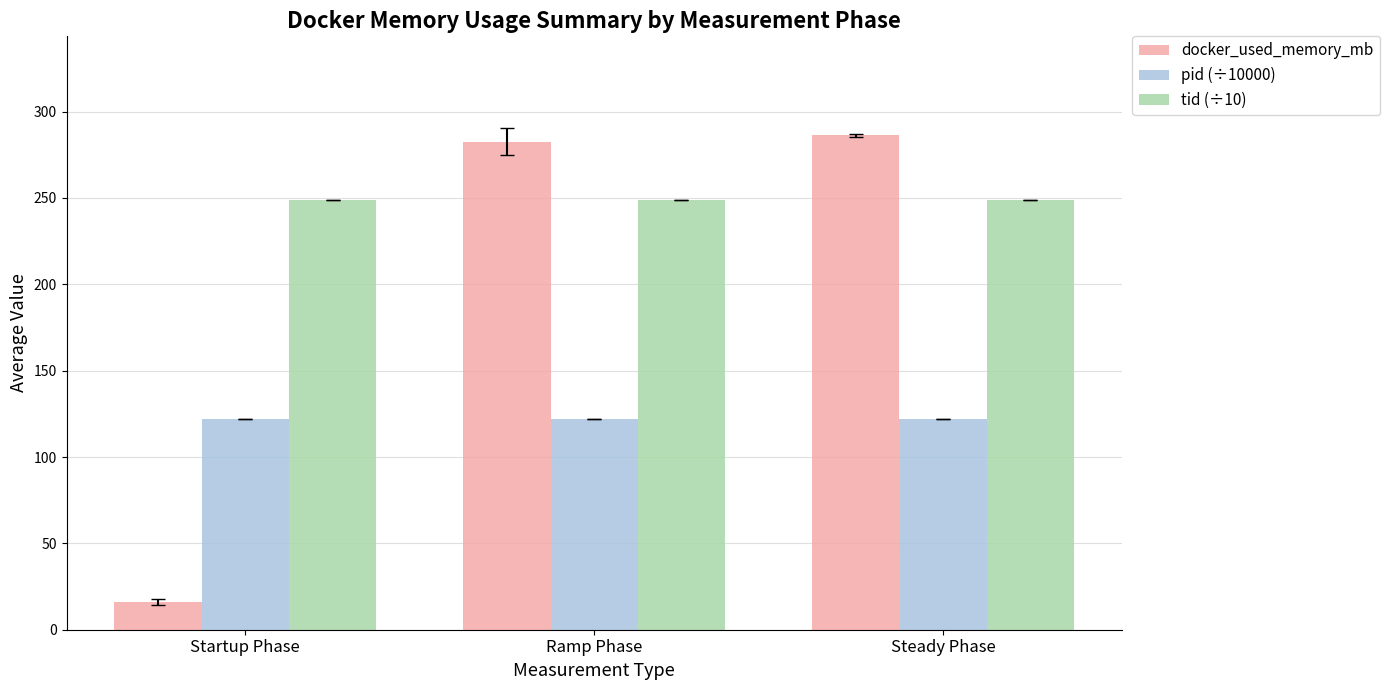

Rank the series by their maximum value, from lowest to highest.

pid (÷10000), tid (÷10), docker_used_memory_mb